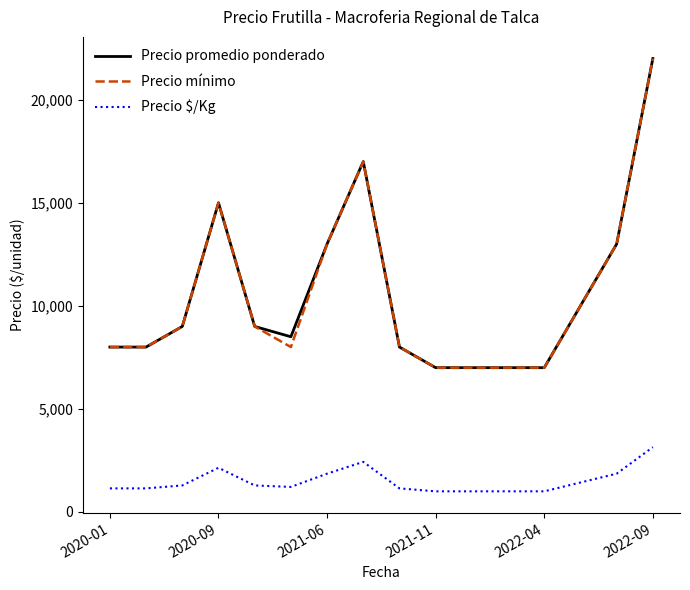

True or false: Precio promedio ponderado and Precio $/Kg cross at least once.

False